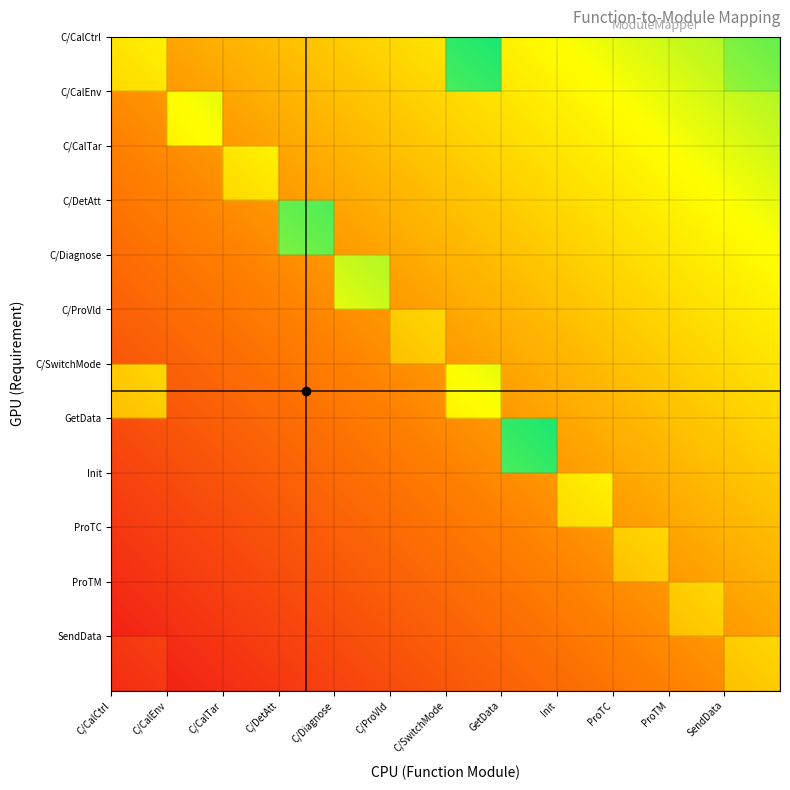

Is it true that Compute/CalCtrl equals 0 at ProTC?

True